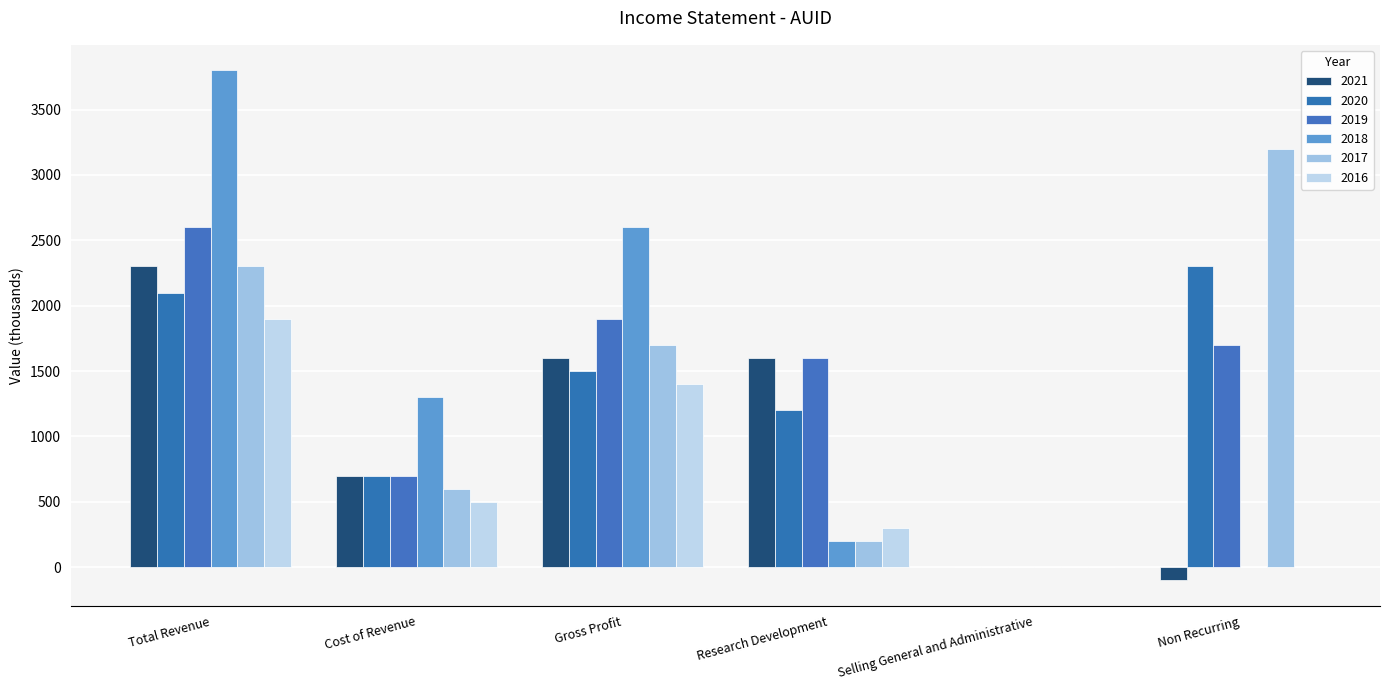

What are all the series names shown in the legend?

2021, 2020, 2019, 2018, 2017, 2016